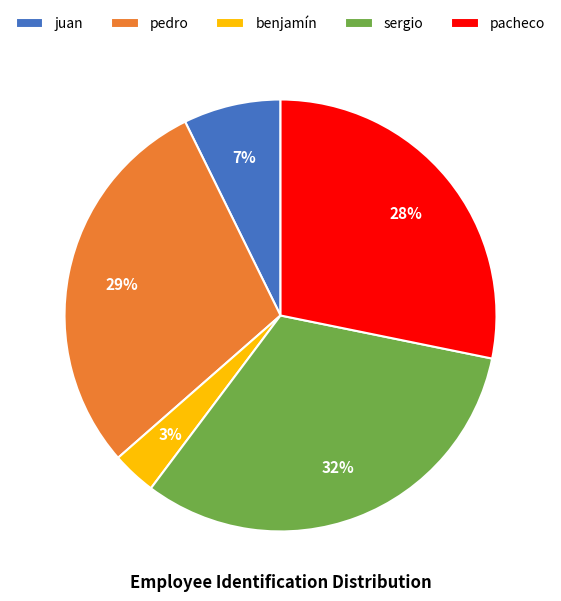

How many segments does this pie chart have?

5